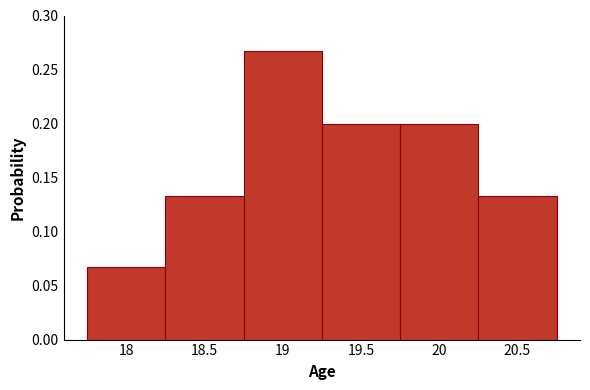

Reading left to right, list every bar in this chart as the range it spans on the x-axis followed by its height. The values are not printed on the chart, so give them approximately, as read against the axis.

17.75 to 18.25: 0.065
18.25 to 18.75: 0.135
18.75 to 19.25: 0.265
19.25 to 19.75: 0.200
19.75 to 20.25: 0.200
20.25 to 20.75: 0.135